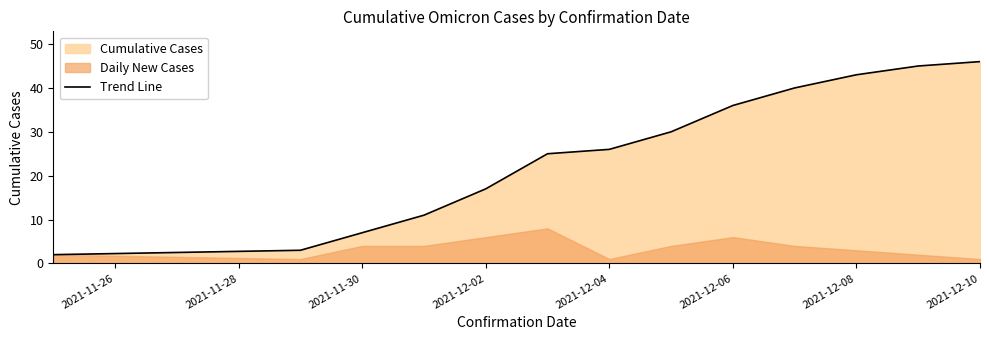

Is it true that the value at 2021-11-26 is 3?

False